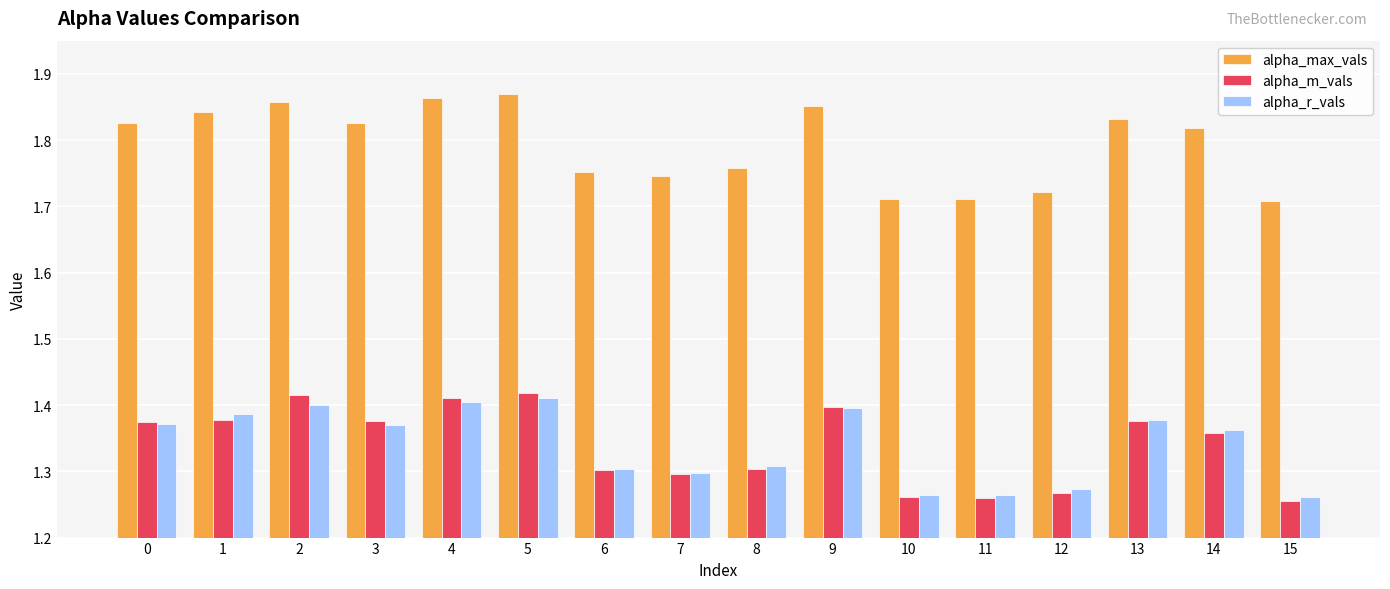

Is it true that alpha_r_vals equals 0.8 at 6?

False